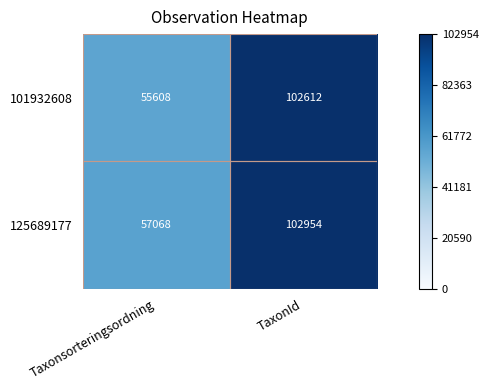

The 101932608 series shows 55608 at Taxonsorteringsordning. True or false?

True